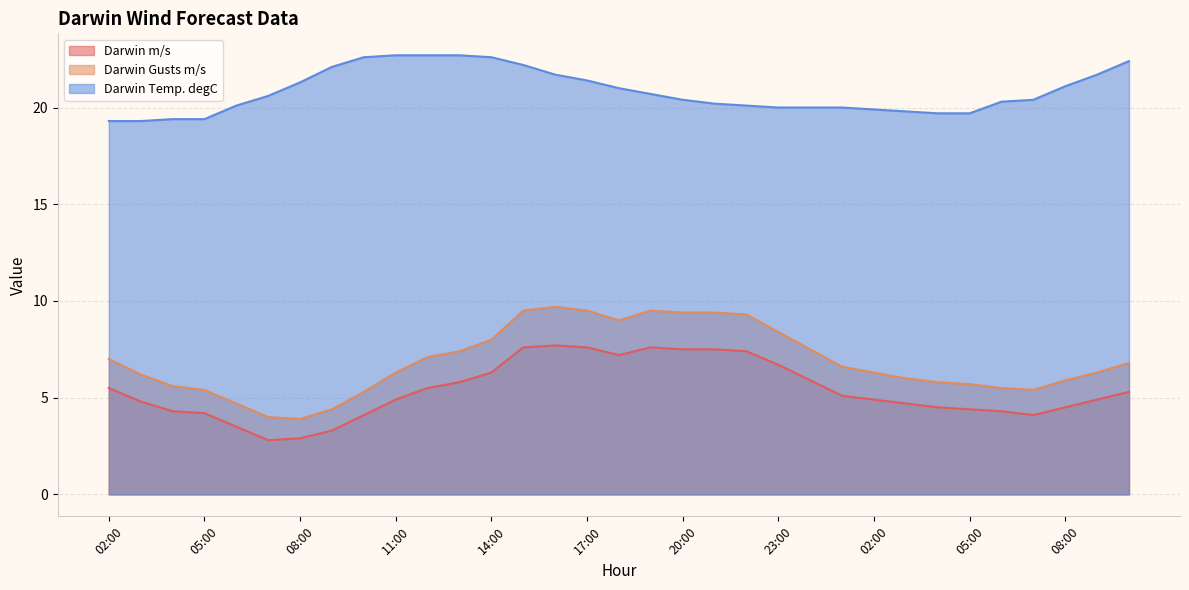

How many data points in Darwin m/s are less than 4?

4